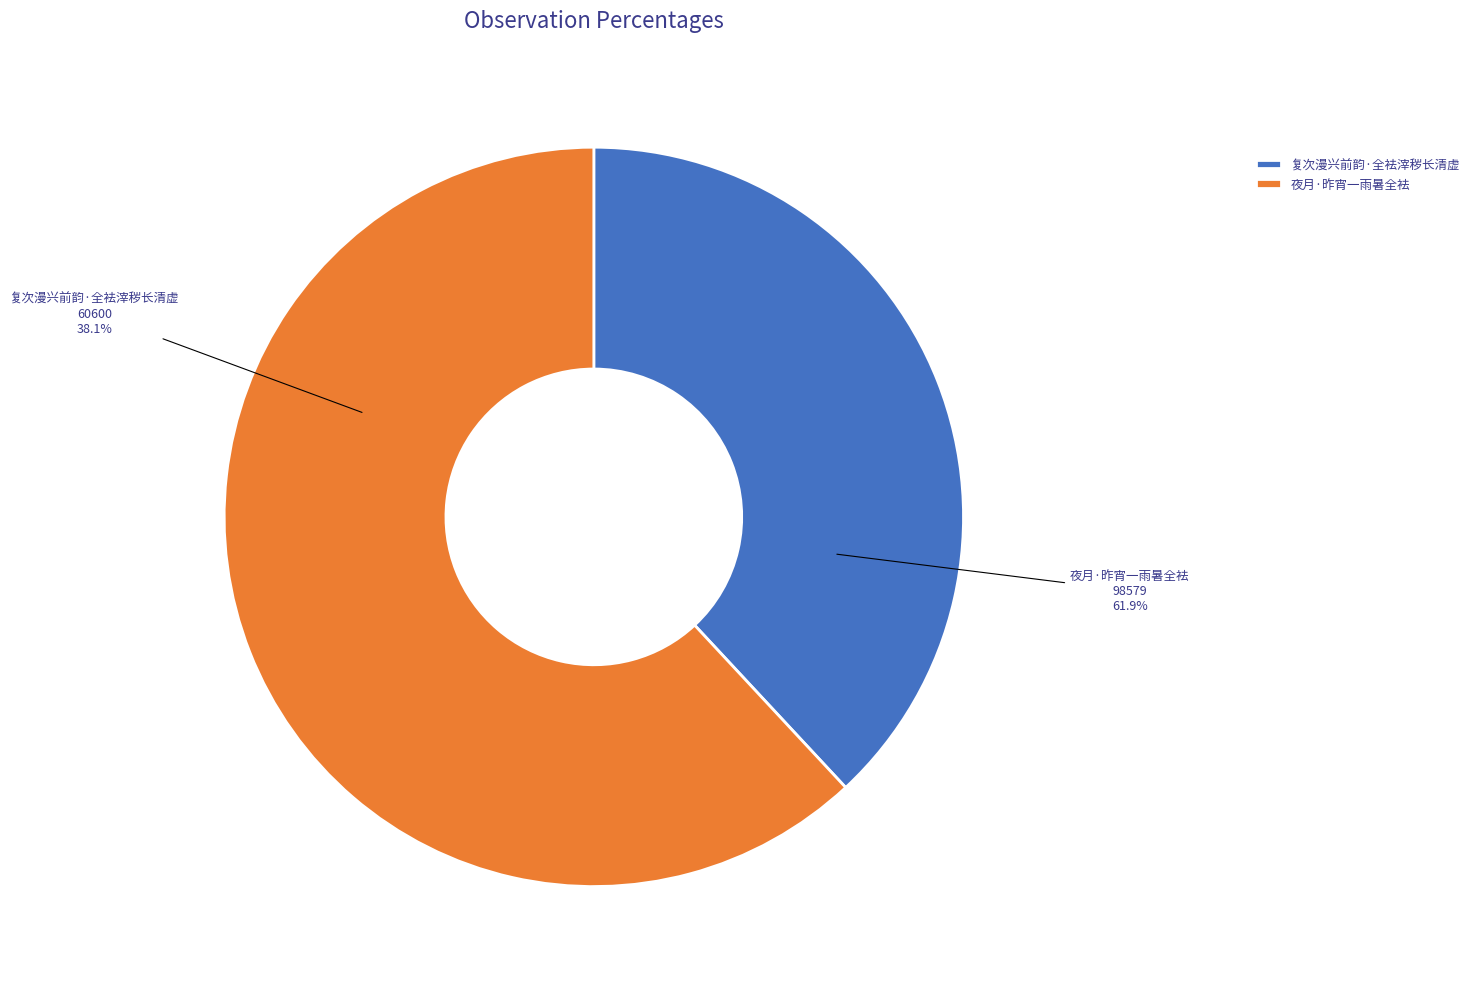

To the nearest percent, what is the combined percentage of 复次漫兴前韵·全袪滓秽长清虚 and 夜月·昨宵一雨暑全袪?

100%